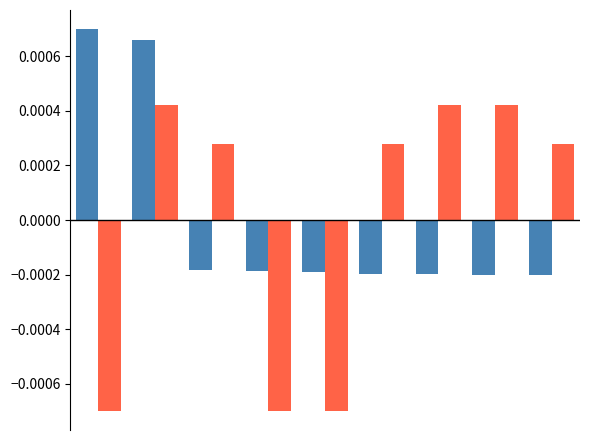

Are the bars horizontal?

No